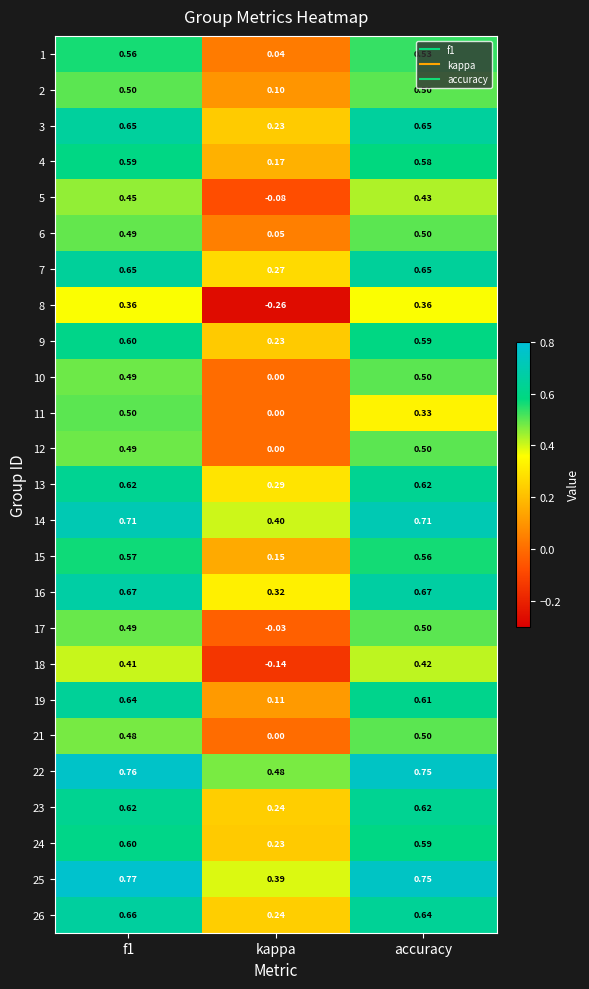

Where is 1 nearest to the value 0?

kappa